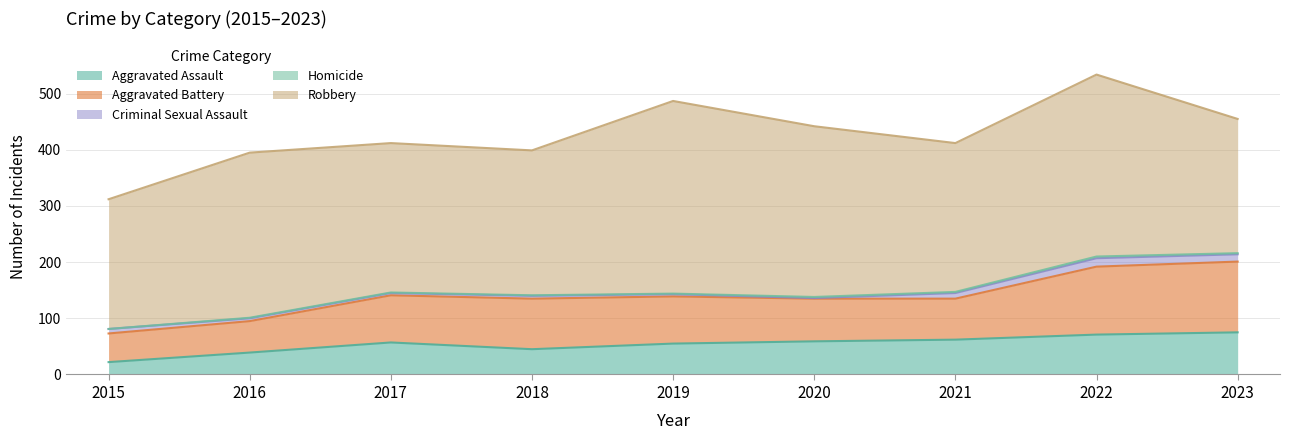

The Homicide series shows 1 at 2016. True or false?

False